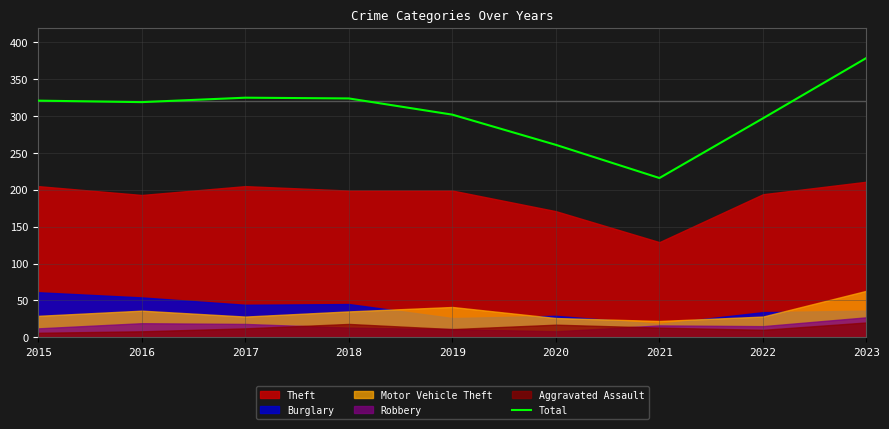

Does the chart have visible grid lines?

Yes